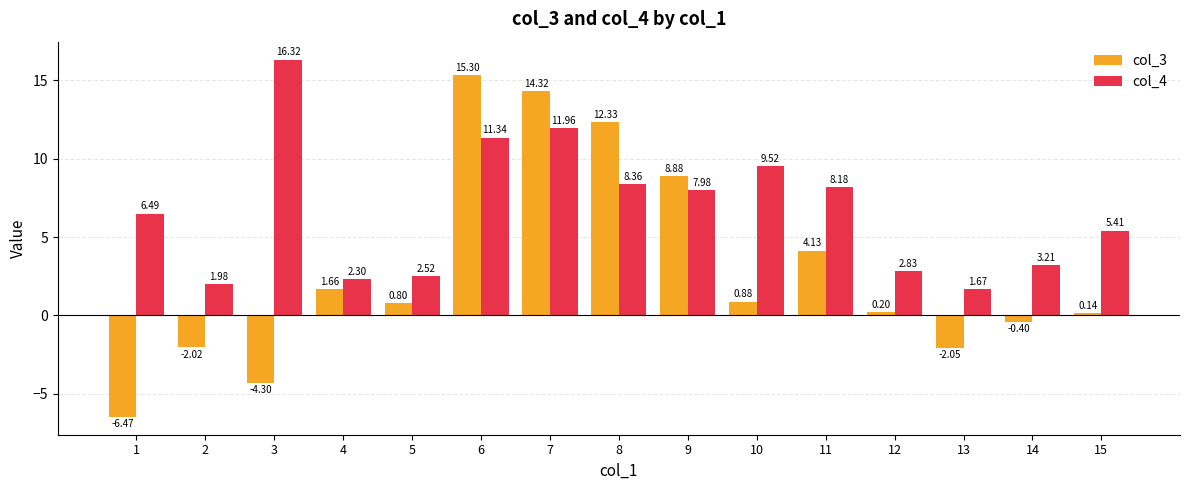

What is the sum of the col_4 values at 4 and 2?

4.3